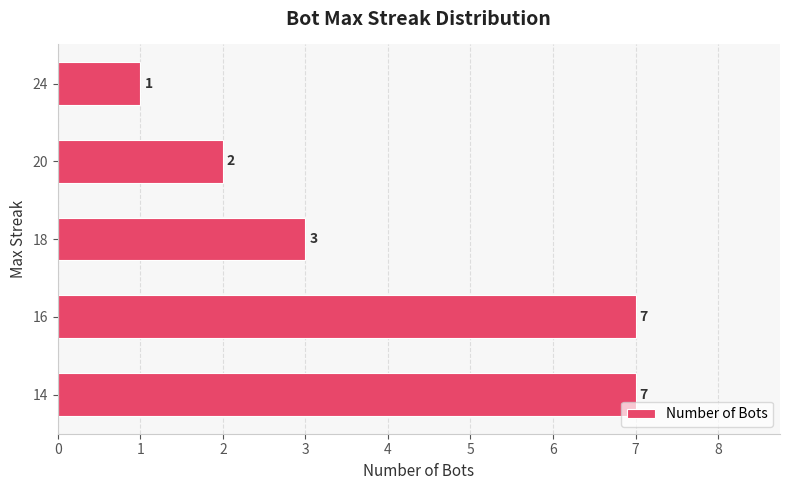

At which label is the value closest to 4?

18